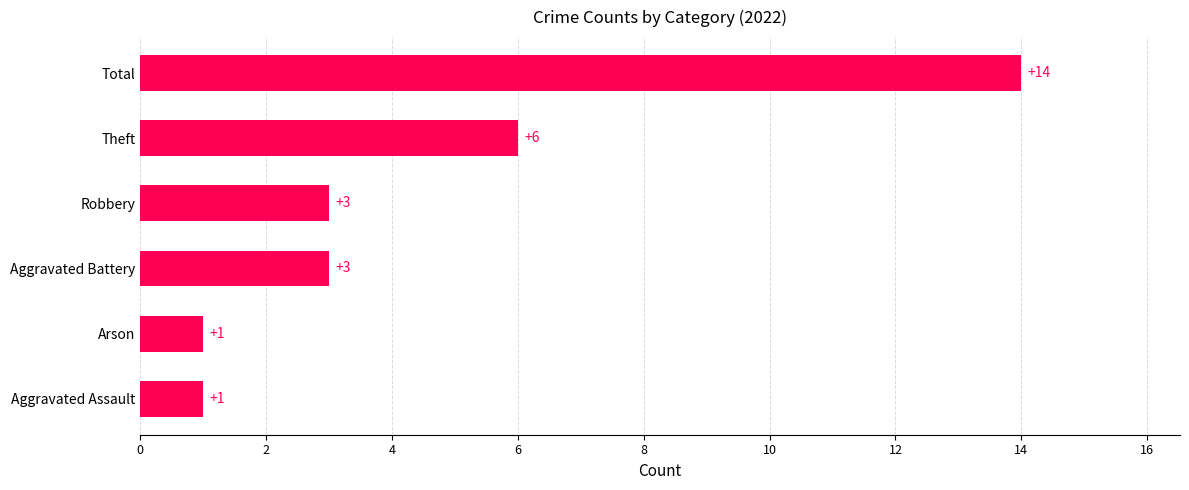

What is the difference between the second highest and second lowest values?

5